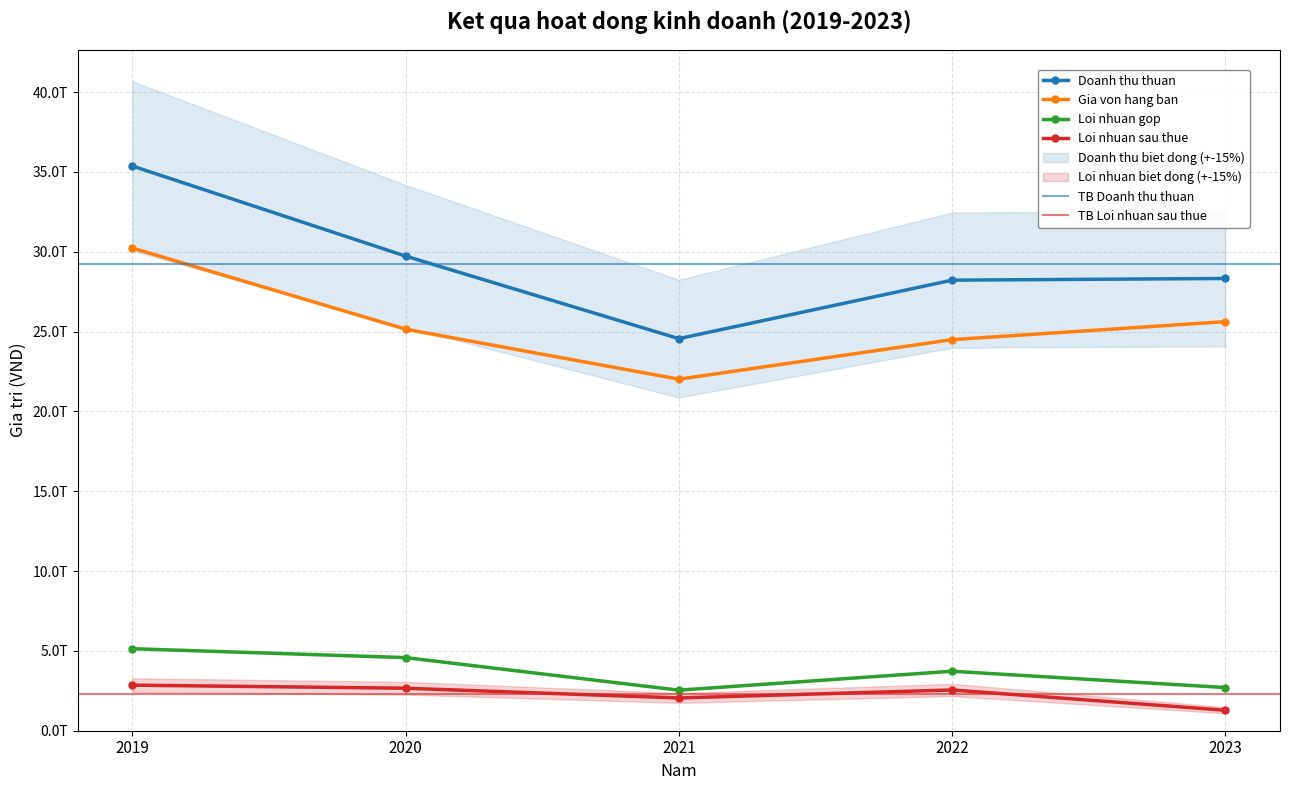

Where does the Doanh thu thuan series first go above 28329357578690?

2019